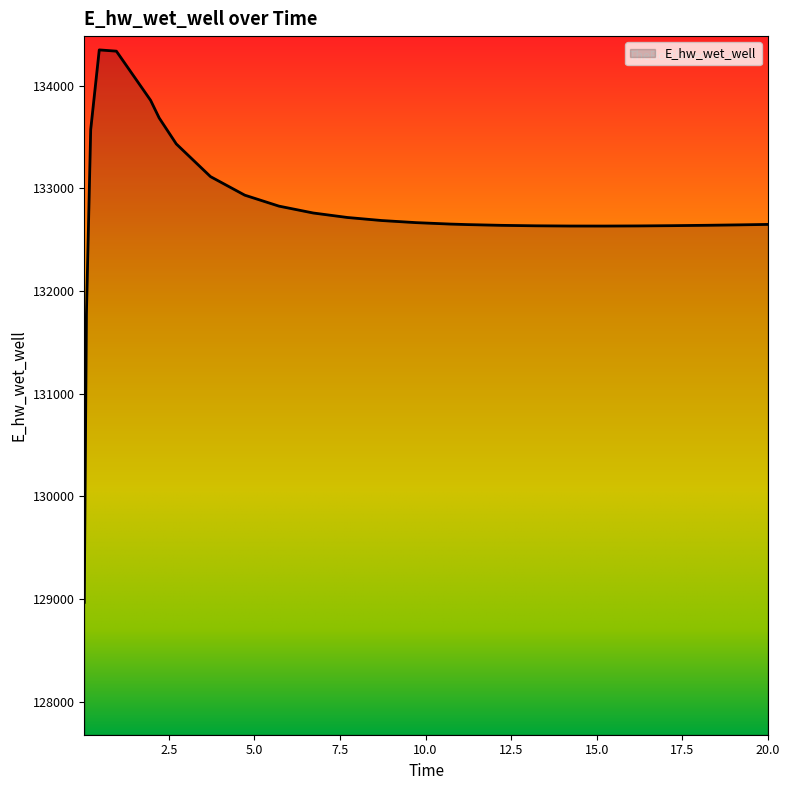

What is the difference between the second highest and minimum values?

5370.8